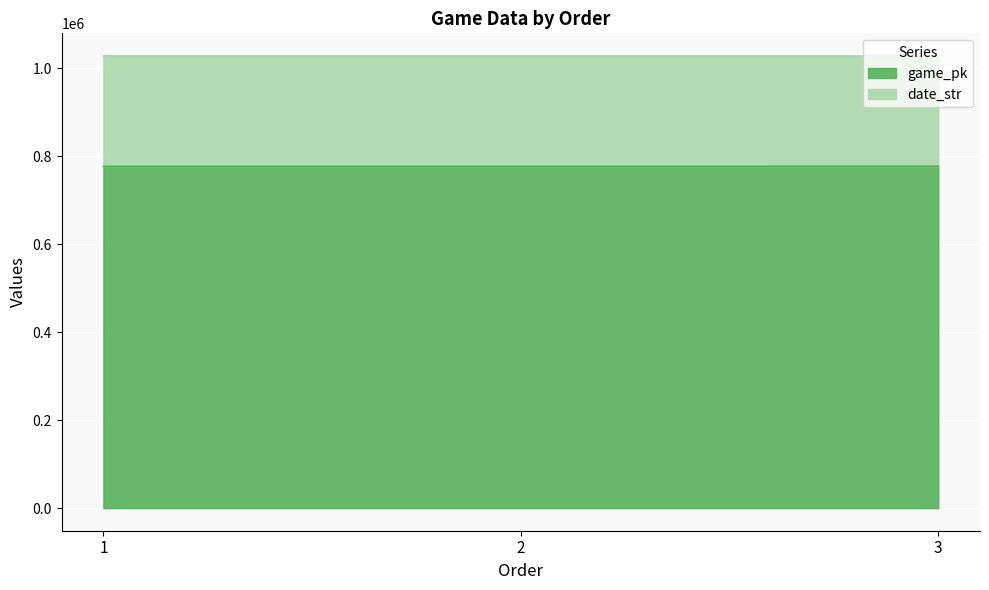

At 1, list the series in order from largest to smallest.

date_str, game_pk